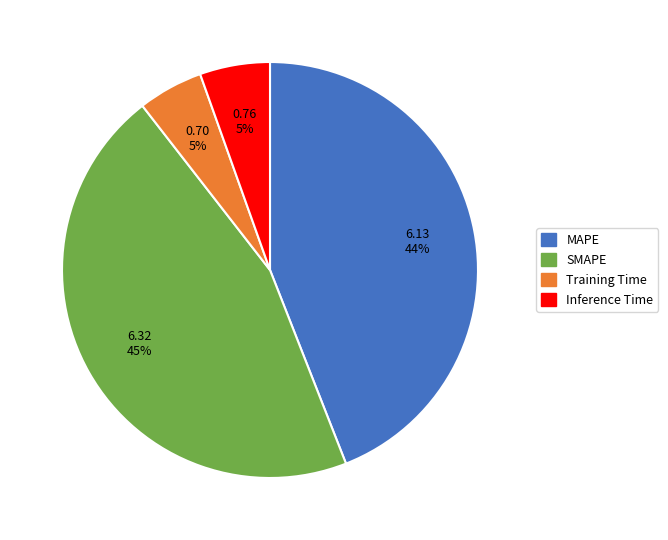

Combined, do Training Time and Inference Time account for over 50%?

No